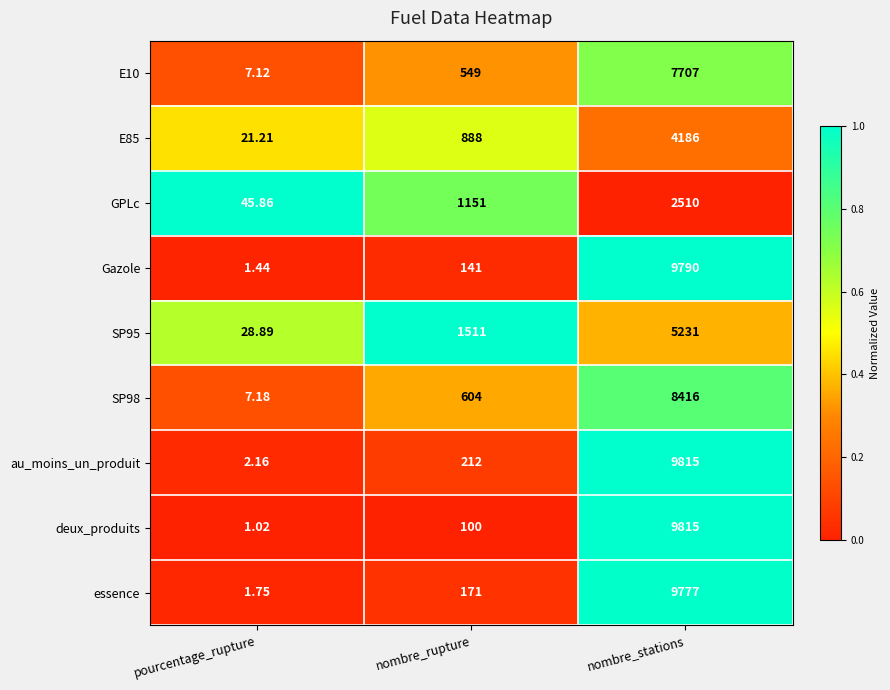

Which series has the widest spread of values?

deux_produits